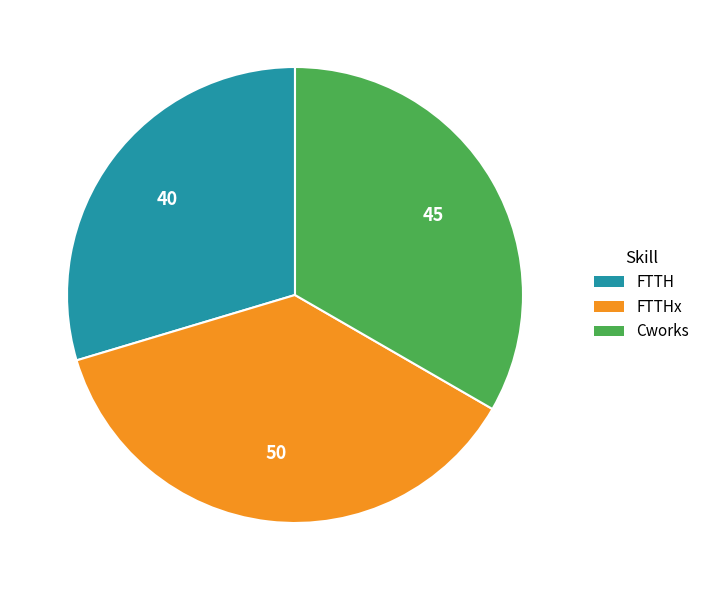

Is there any slice that represents more than half of the pie?

No